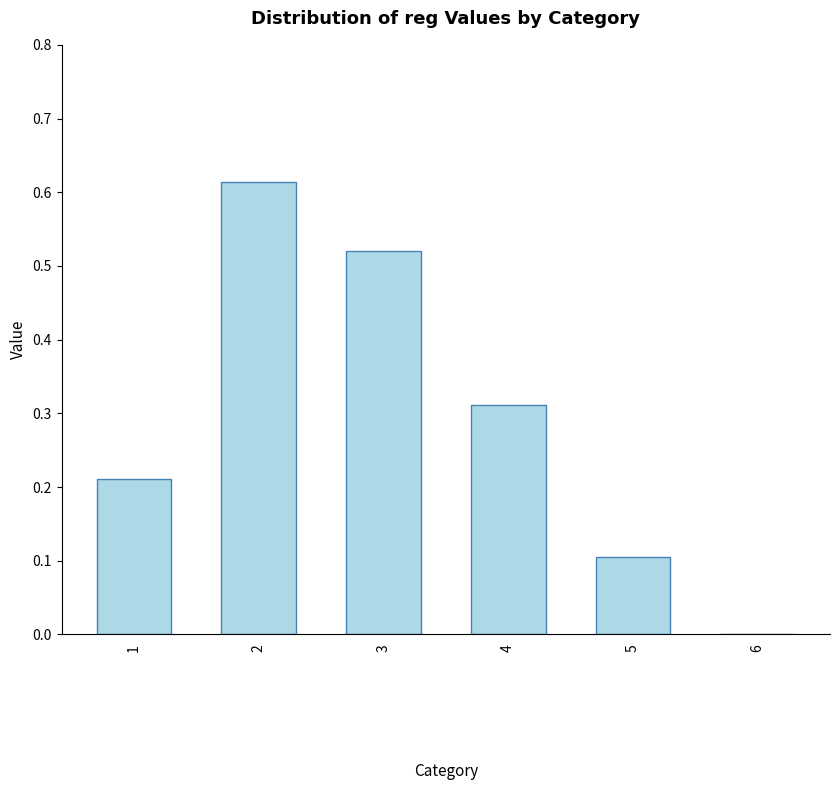

Between 4 and 3, which is larger?

3